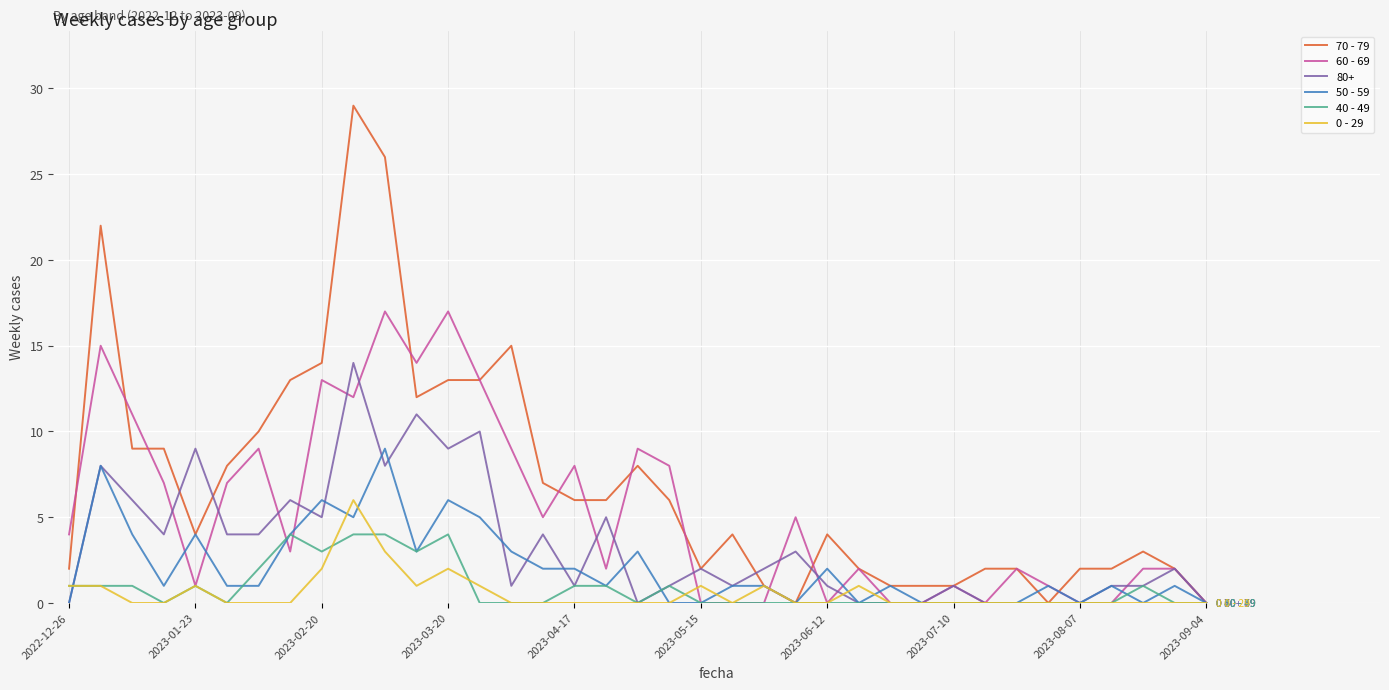

What is the greatest value displayed?

29